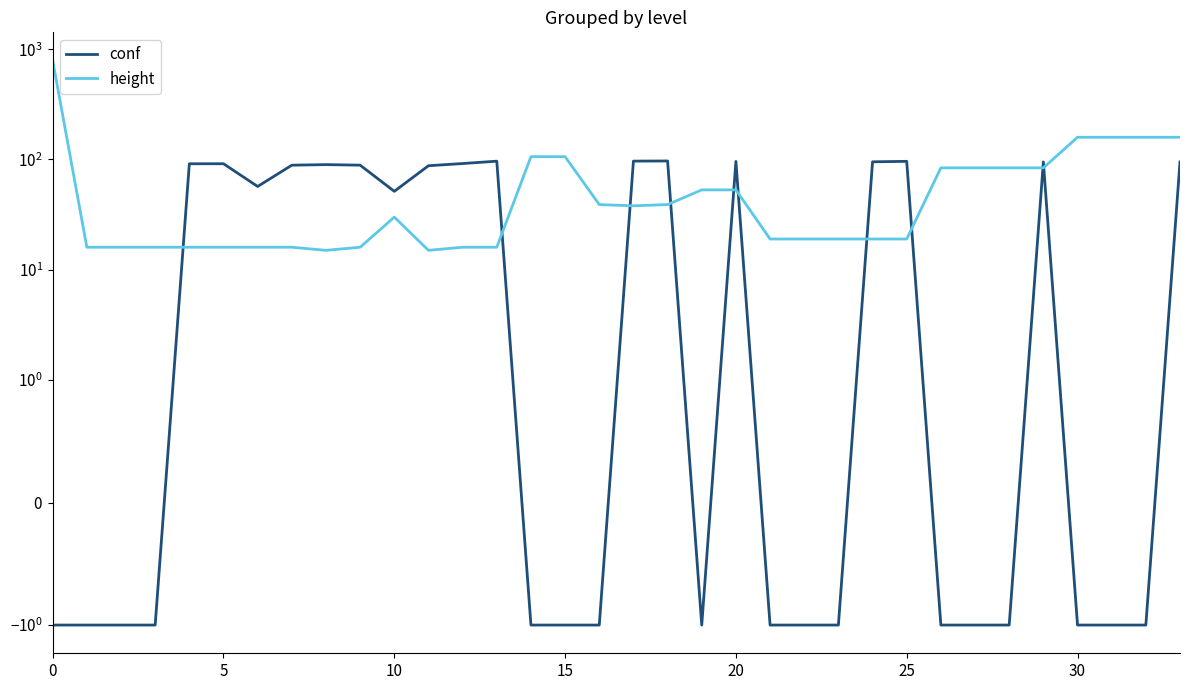

The conf series shows -1.0 at 15. True or false?

True